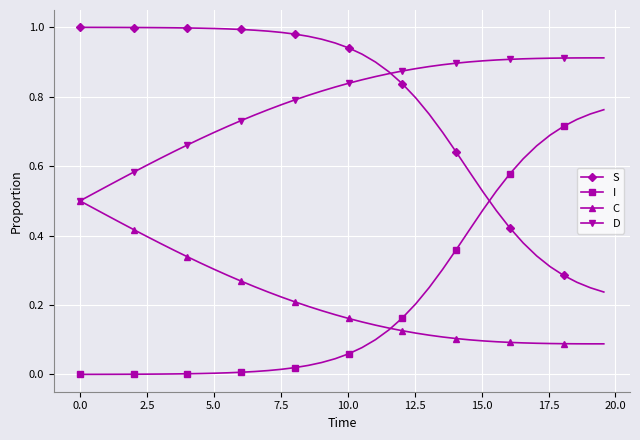

How many series are shown in this chart?

4